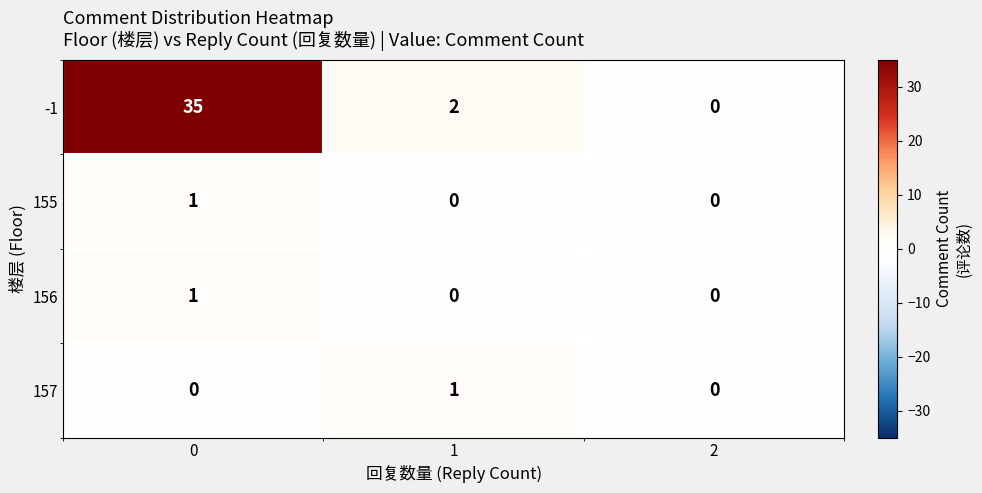

True or false: -1 has a value of -22 at 2.

False